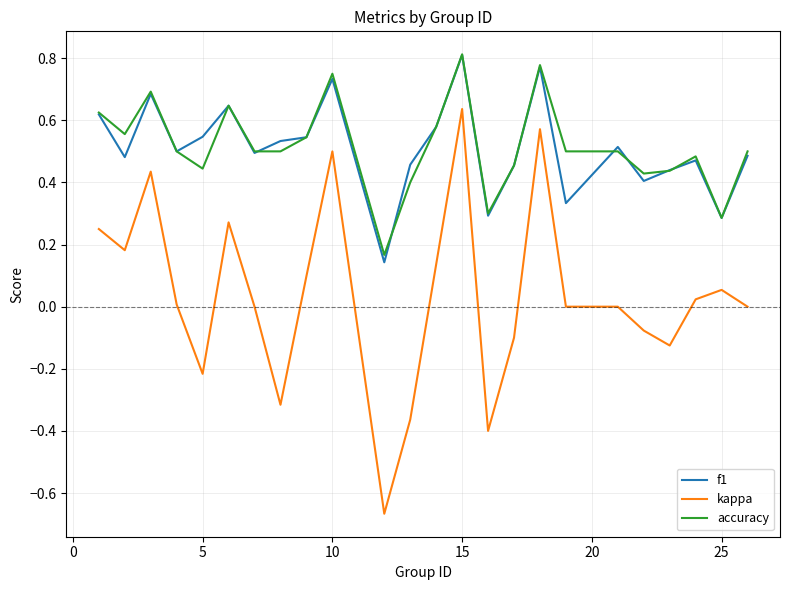

What are all the series names shown in the legend?

f1, kappa, accuracy